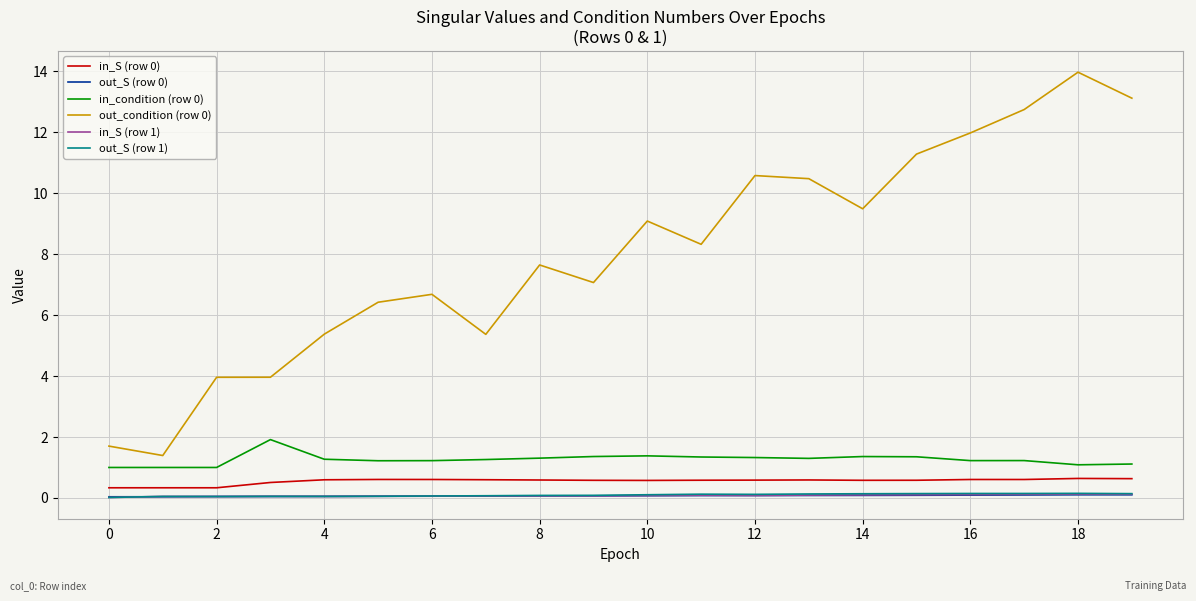

True or false: in_condition (row 0) and out_condition (row 0) cross at least once.

False